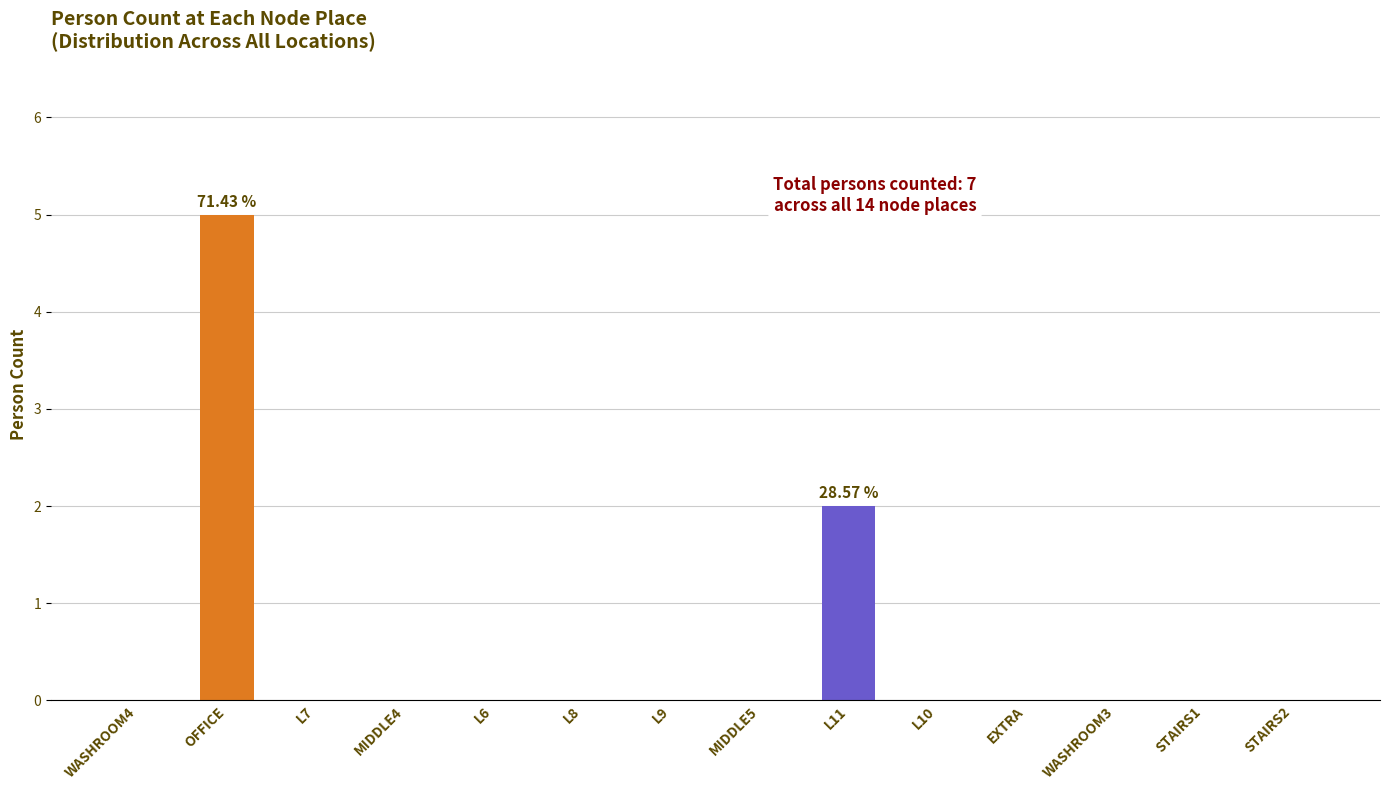

Which has a higher value, OFFICE or WASHROOM3?

OFFICE